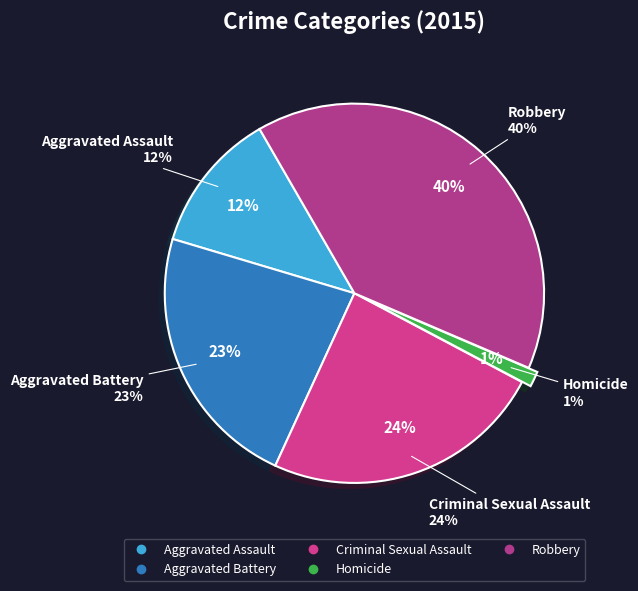

Which category has the biggest portion of the pie?

Robbery